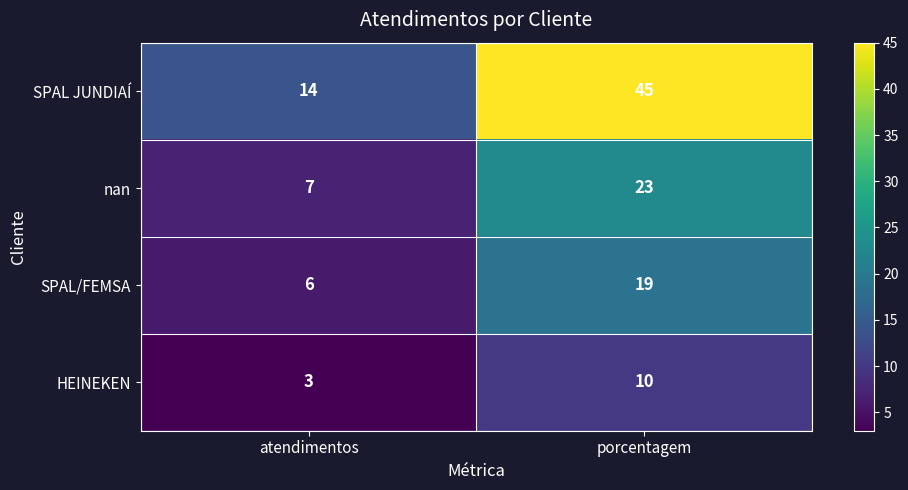

At which category is the sum across all series the highest?

porcentagem